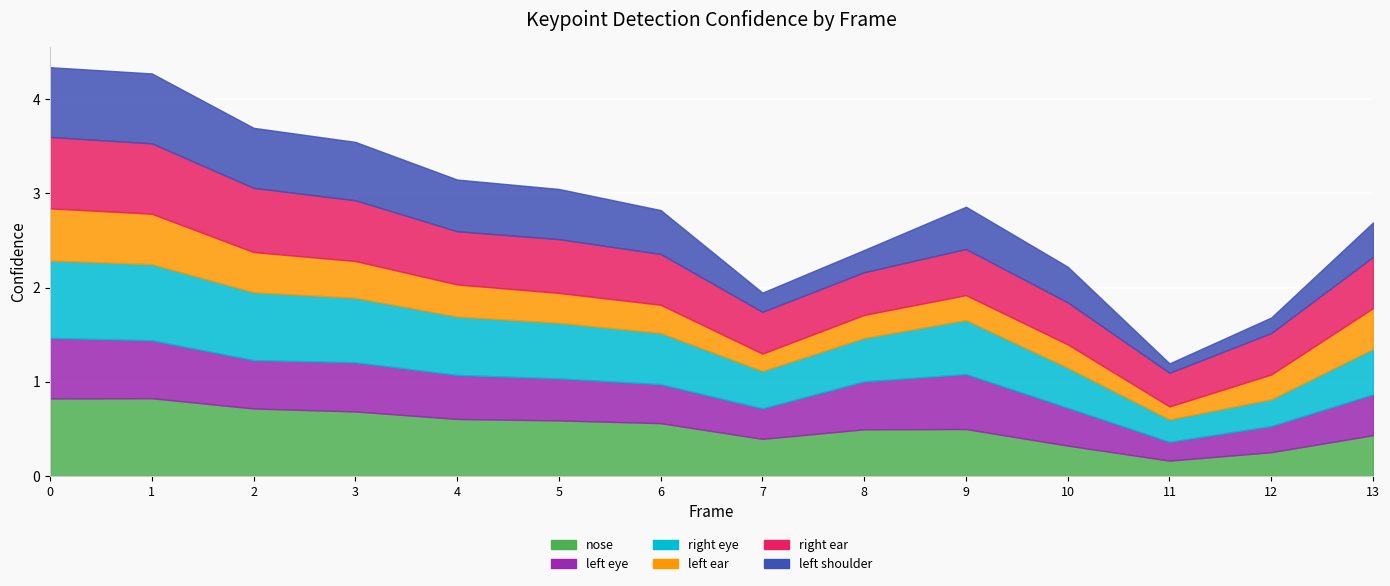

What is the spread (max minus min) of values at 1?

0.3